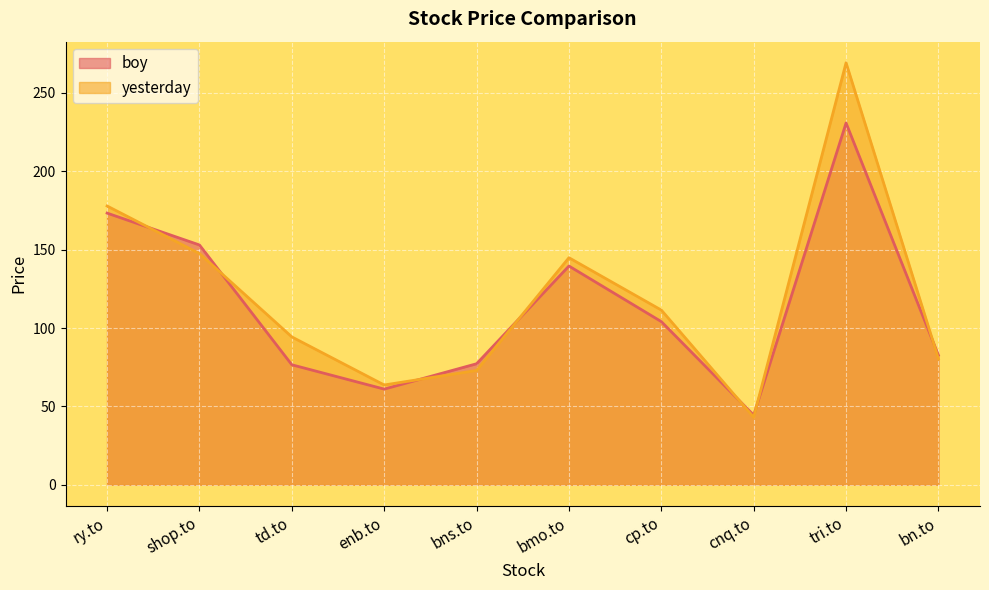

Rank the categories by yesterday value from lowest to highest.

cnq.to, enb.to, bns.to, bn.to, td.to, cp.to, bmo.to, shop.to, ry.to, tri.to